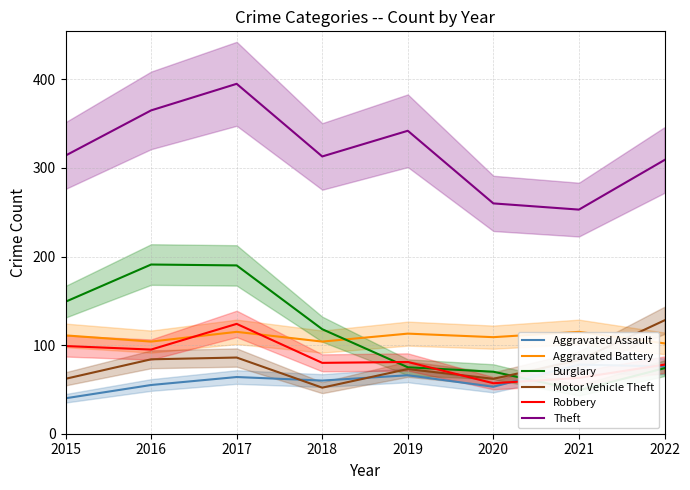

How many data points does each series have?

8